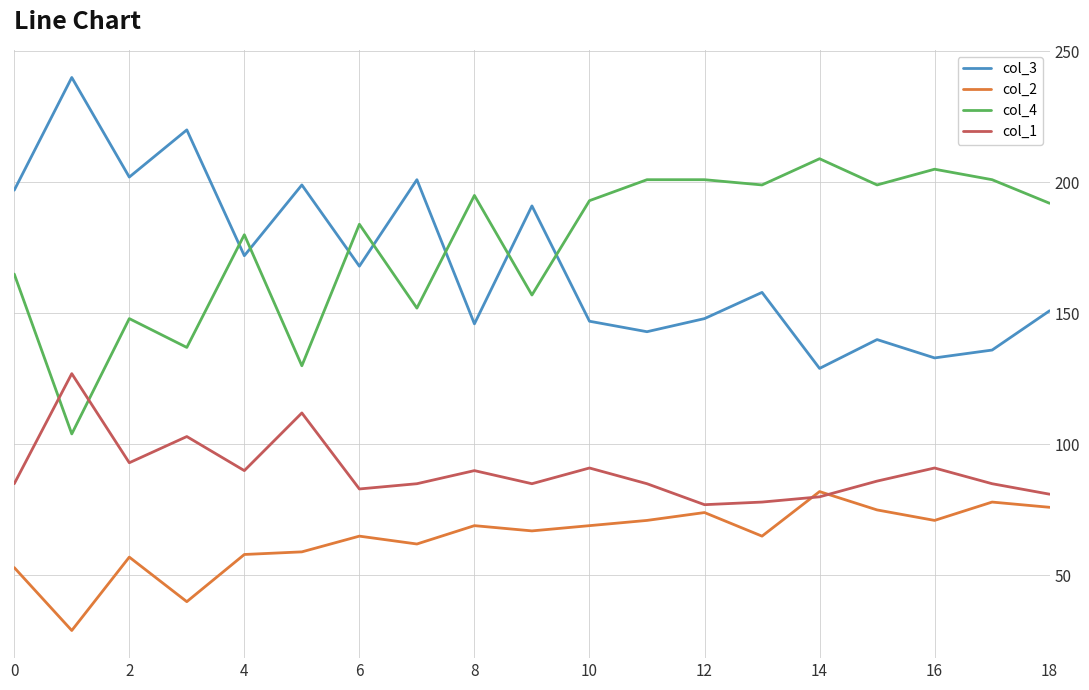

What is the difference between the maximum and second lowest values in the col_4 series?

79